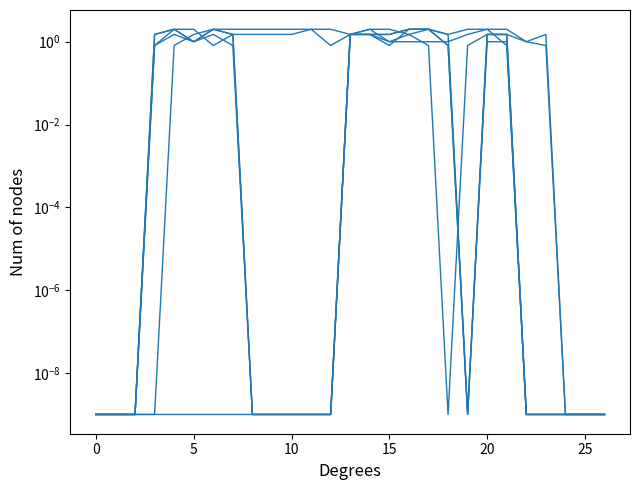

What is the sum of all col_9 values?

10.6